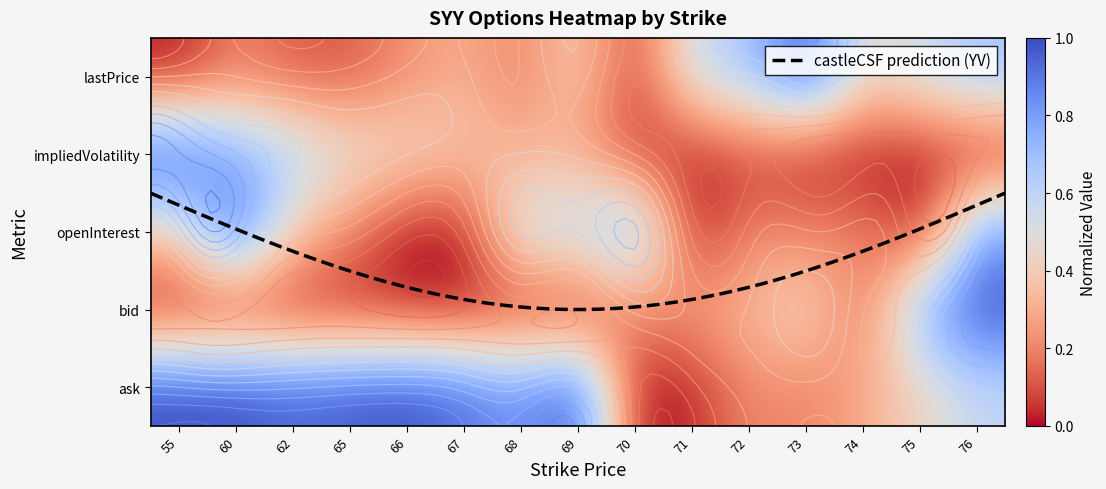

True or false: lastPrice has a value of 0.1 at 60.

False